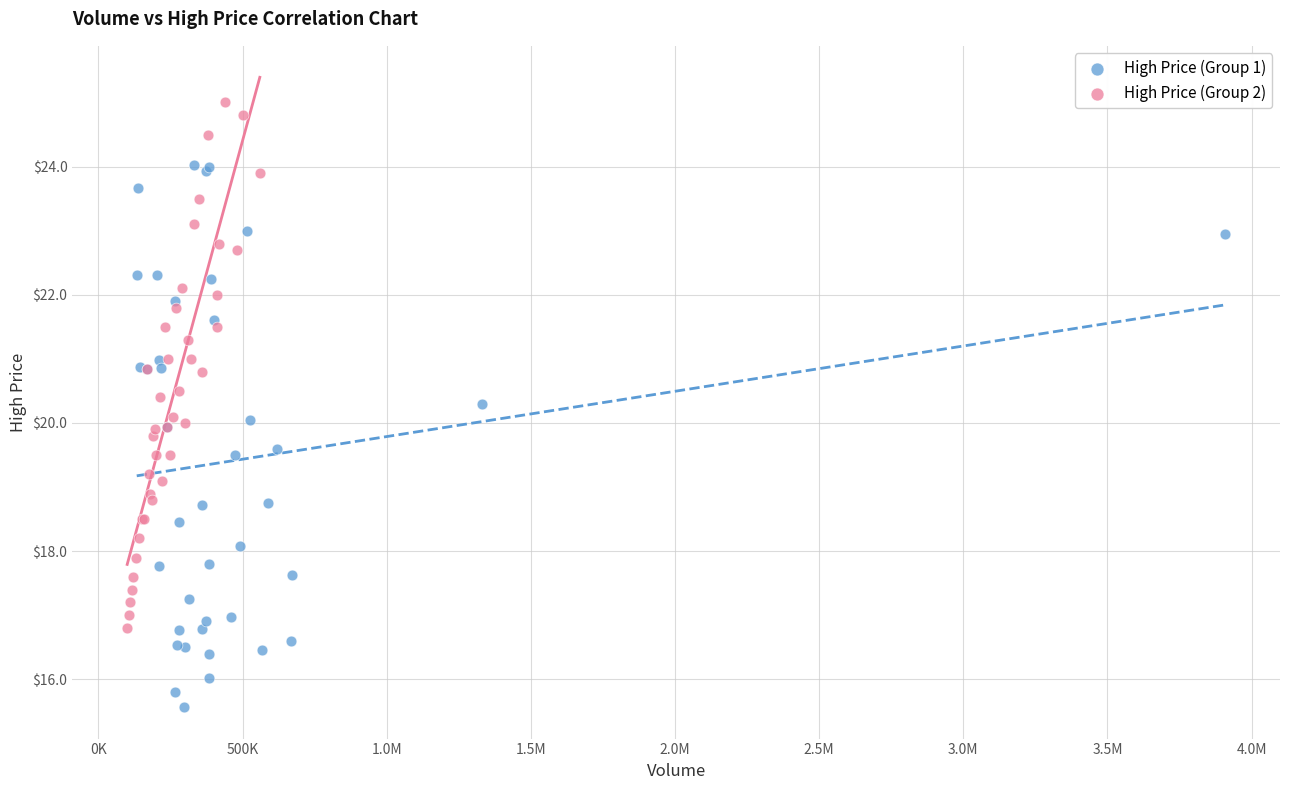

What are all the series names shown in the legend?

High Price (Group 1), High Price (Group 2)